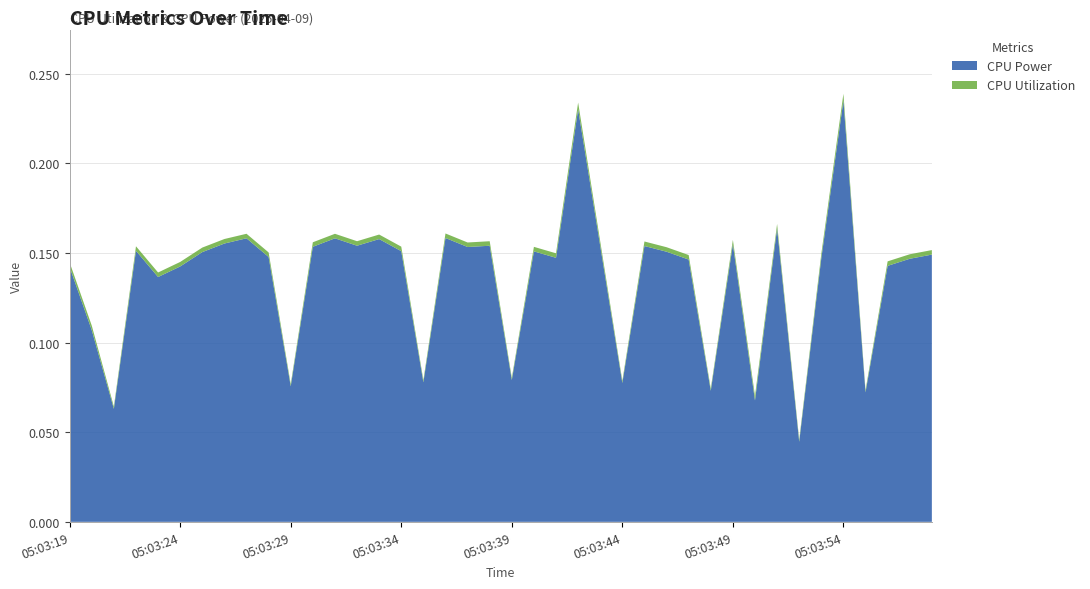

Reading left to right, transcribe all the data shown in this chart.

CPU Power: 05:03:19=0.1	05:03:20=0.1	05:03:21=0.1	05:03:22=0.2	05:03:23=0.1	05:03:24=0.1	05:03:25=0.2	05:03:26=0.2	05:03:27=0.2	05:03:28=0.1	05:03:29=0.1	05:03:30=0.2	05:03:31=0.2	05:03:32=0.2	05:03:33=0.2	05:03:34=0.2	05:03:35=0.1	05:03:36=0.2	05:03:37=0.2	05:03:38=0.2	05:03:39=0.1	05:03:40=0.2	05:03:41=0.1	05:03:42=0.2	05:03:43=0.2	05:03:44=0.1	05:03:45=0.2	05:03:46=0.2	05:03:47=0.1	05:03:48=0.1	05:03:49=0.2	05:03:50=0.1	05:03:51=0.2	05:03:52=0.0	05:03:53=0.1	05:03:54=0.2	05:03:55=0.1	05:03:56=0.1	05:03:57=0.1	05:03:58=0.1
CPU Utilization: 05:03:19=0.0	05:03:20=0.0	05:03:21=0.0	05:03:22=0.0	05:03:23=0.0	05:03:24=0.0	05:03:25=0.0	05:03:26=0.0	05:03:27=0.0	05:03:28=0.0	05:03:29=0.0	05:03:30=0.0	05:03:31=0.0	05:03:32=0.0	05:03:33=0.0	05:03:34=0.0	05:03:35=0.0	05:03:36=0.0	05:03:37=0.0	05:03:38=0.0	05:03:39=0.0	05:03:40=0.0	05:03:41=0.0	05:03:42=0.0	05:03:43=0.0	05:03:44=0.0	05:03:45=0.0	05:03:46=0.0	05:03:47=0.0	05:03:48=0.0	05:03:49=0.0	05:03:50=0.0	05:03:51=0.0	05:03:52=0.0	05:03:53=0.0	05:03:54=0.0	05:03:55=0.0	05:03:56=0.0	05:03:57=0.0	05:03:58=0.0